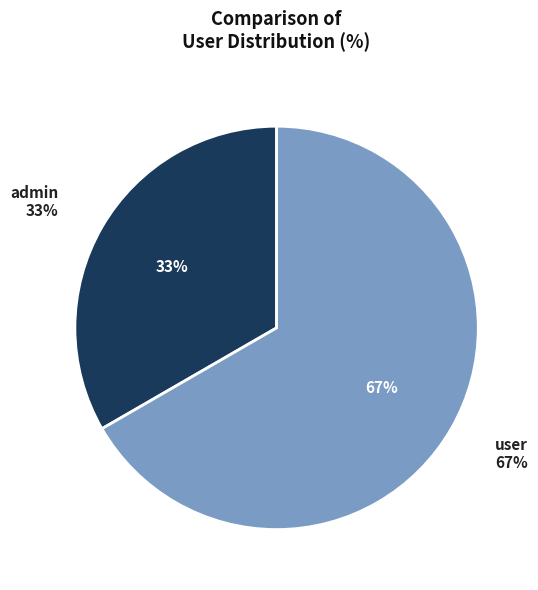

How many segments does this pie chart have?

2